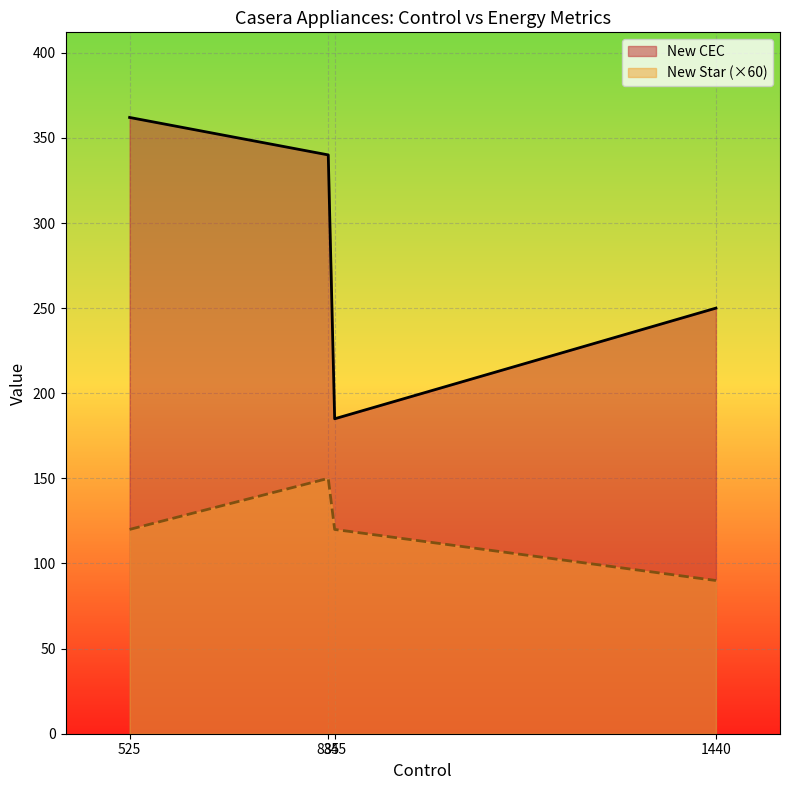

Which series has the largest total across all categories?

New CEC